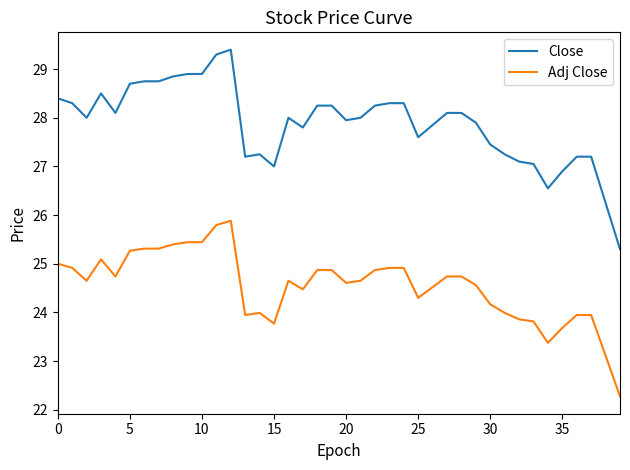

Rank the series by their average value, from highest to lowest.

Close, Adj Close